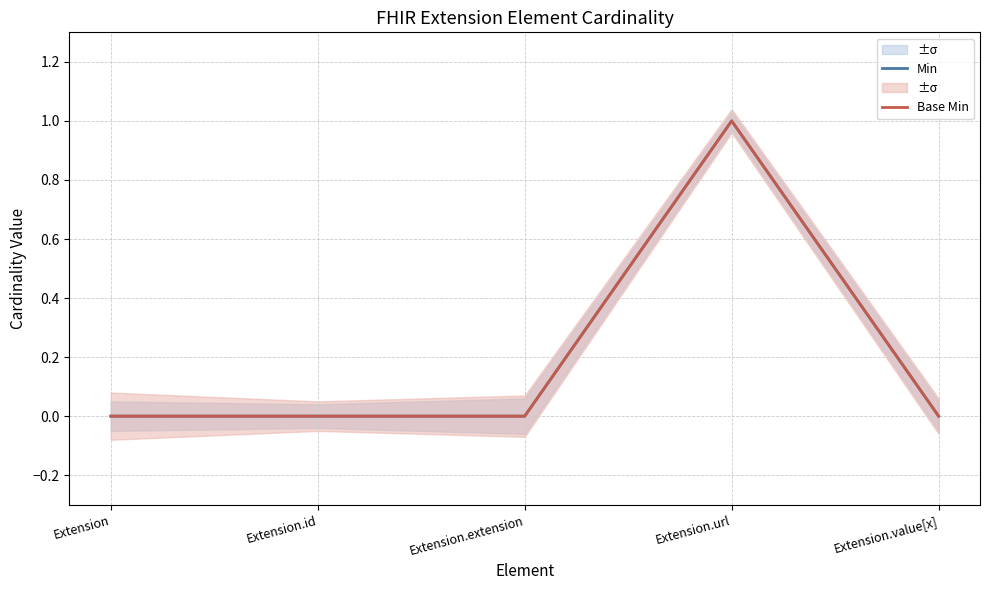

Which series has the widest spread of values?

Min